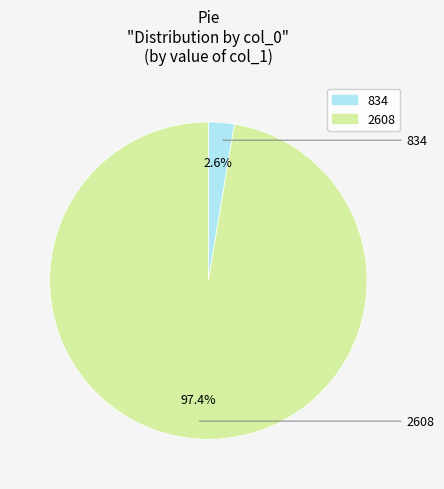

How many slices are in this pie chart?

2